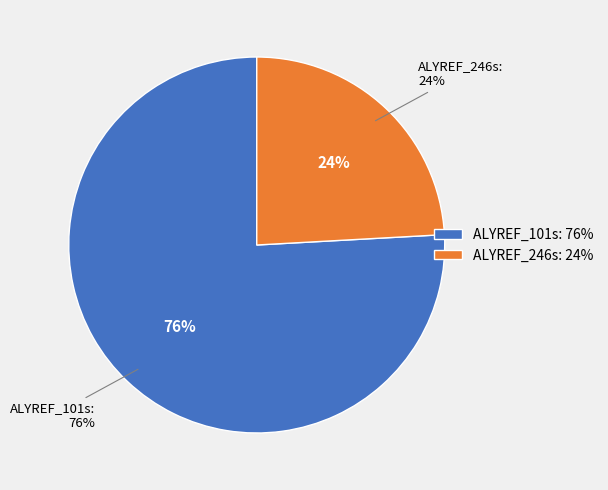

What percentage is NOT represented by ALYREF_246s?

75.9%